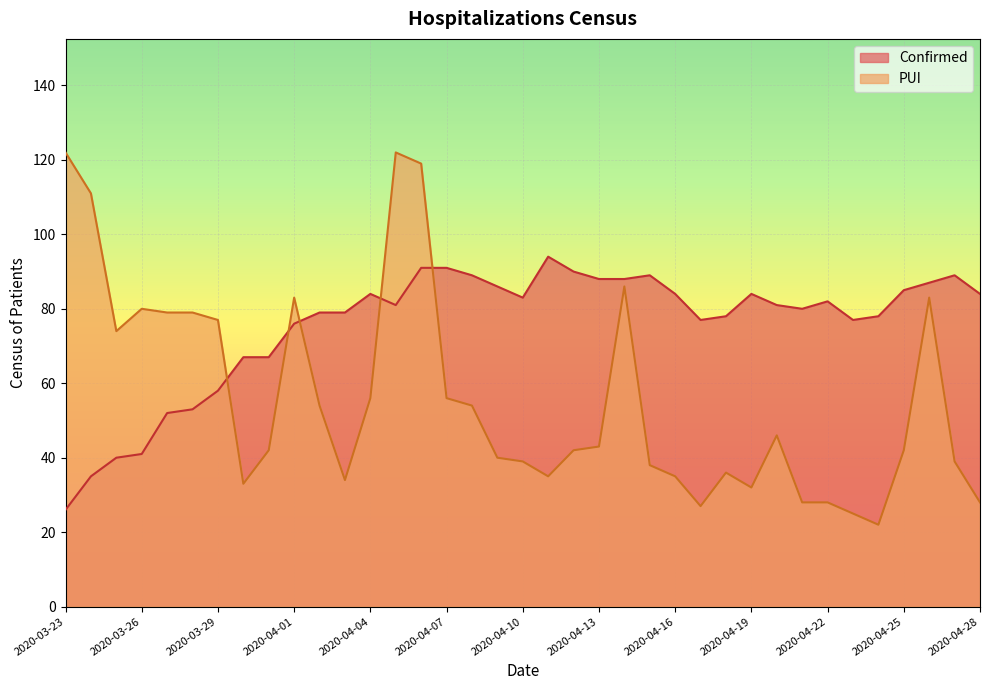

Reading left to right, extract all data points from this chart.

Confirmed: 26	35	40	41	52	53	58	67	67	76	79	79	84	81	91	91	89	86	83	94	90	88	88	89	84	77	78	84	81	80	82	77	78	85	87	89	84
PUI: 122	111	74	80	79	79	77	33	42	83	54	34	56	122	119	56	54	40	39	35	42	43	86	38	35	27	36	32	46	28	28	25	22	42	83	39	28